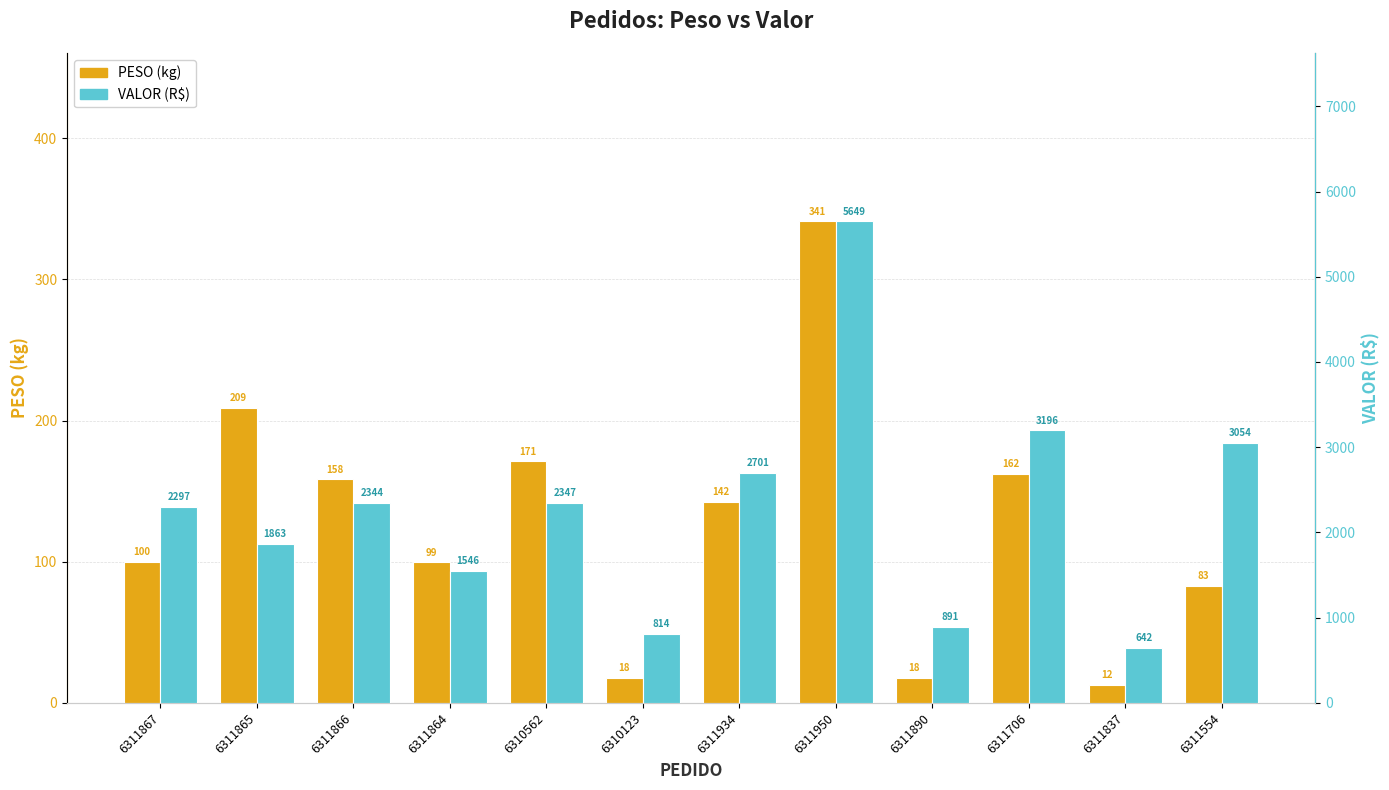

What is the sum of the VALOR (R$) values at 6310562 and 6310123?

3160.8